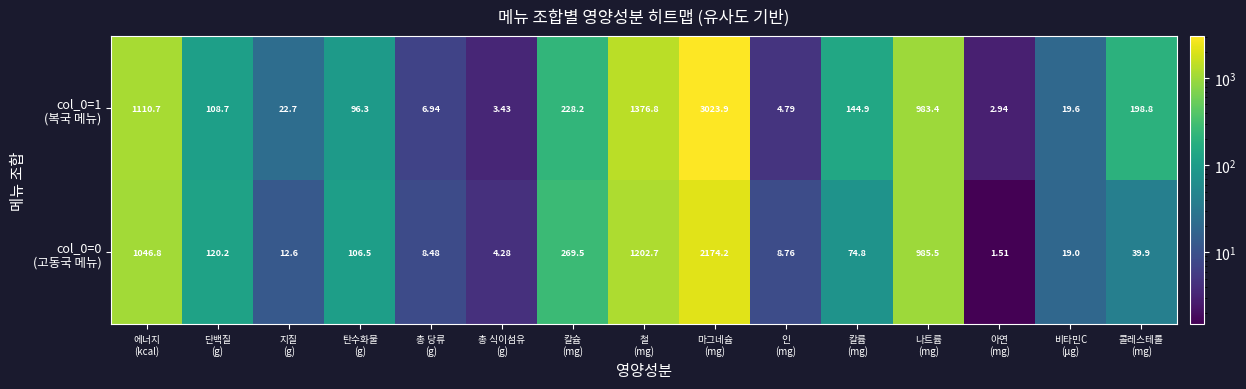

How many categories are shown in the chart?

15